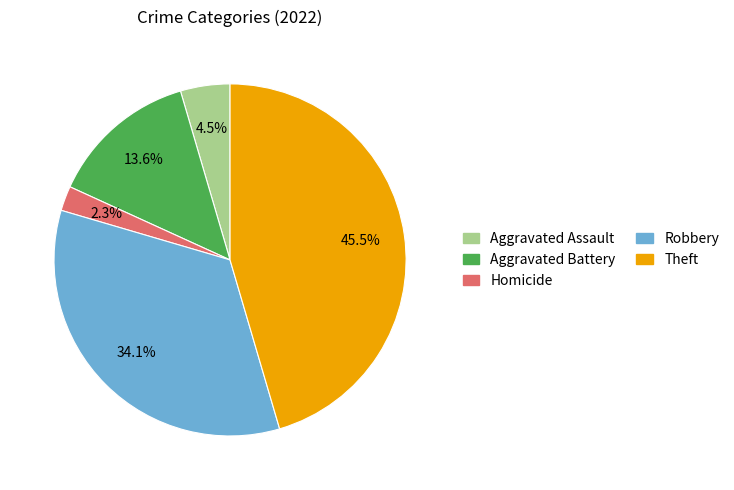

Does any single category account for the majority?

No